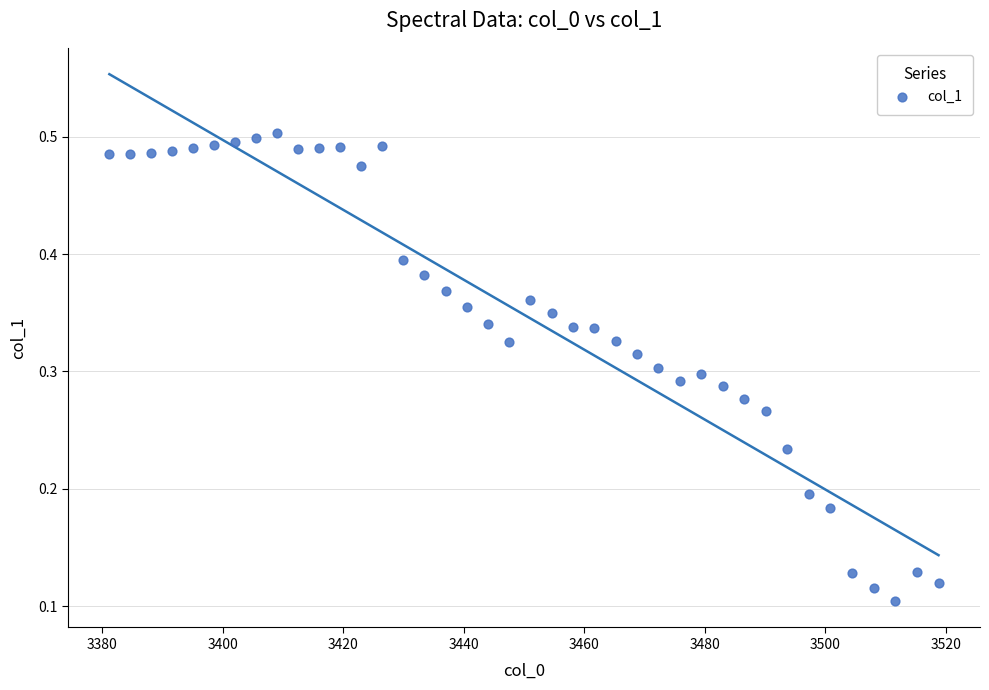

What is the range of X values (max minus min)?

137.6